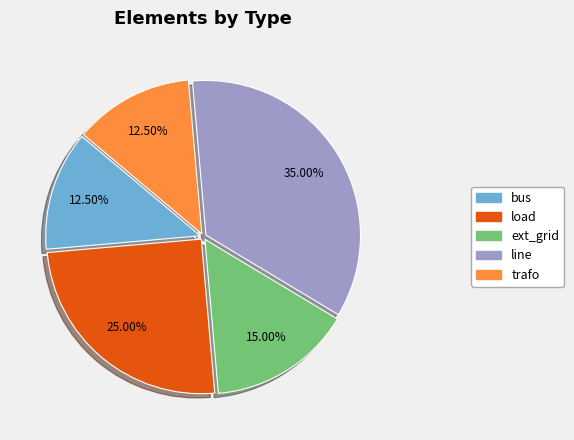

True or false: load accounts for 11% of the total.

False